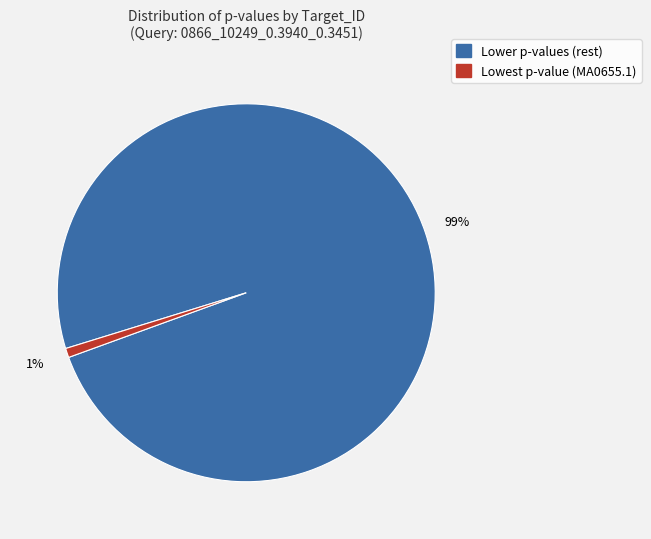

Is there a majority slice in this chart?

Yes